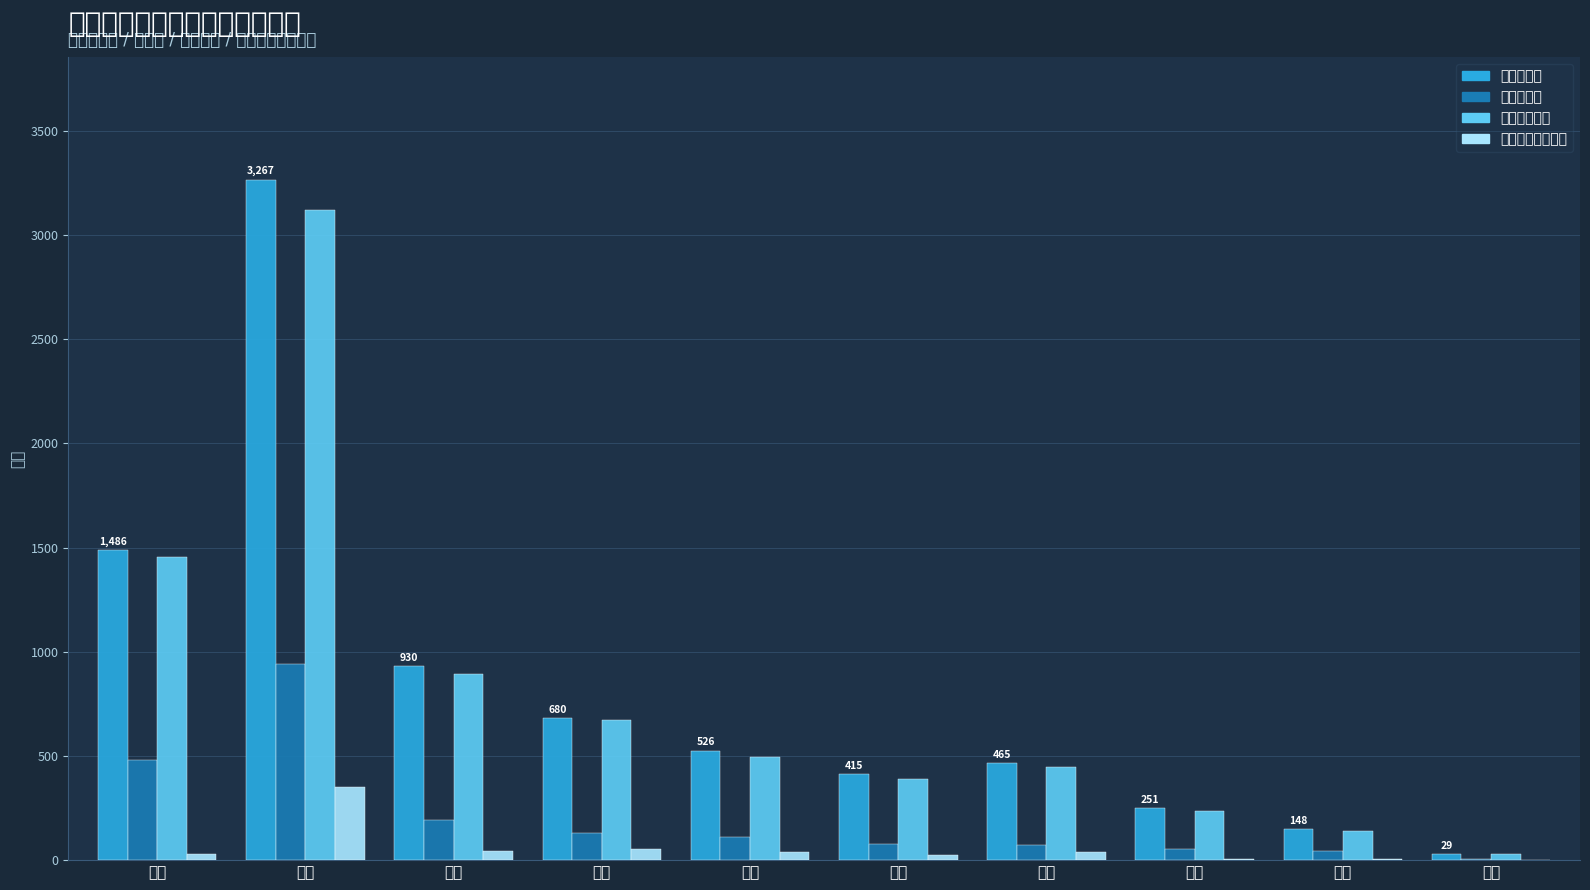

True or false: 工业增加值 has a value of 109.4 at 惠州.

True